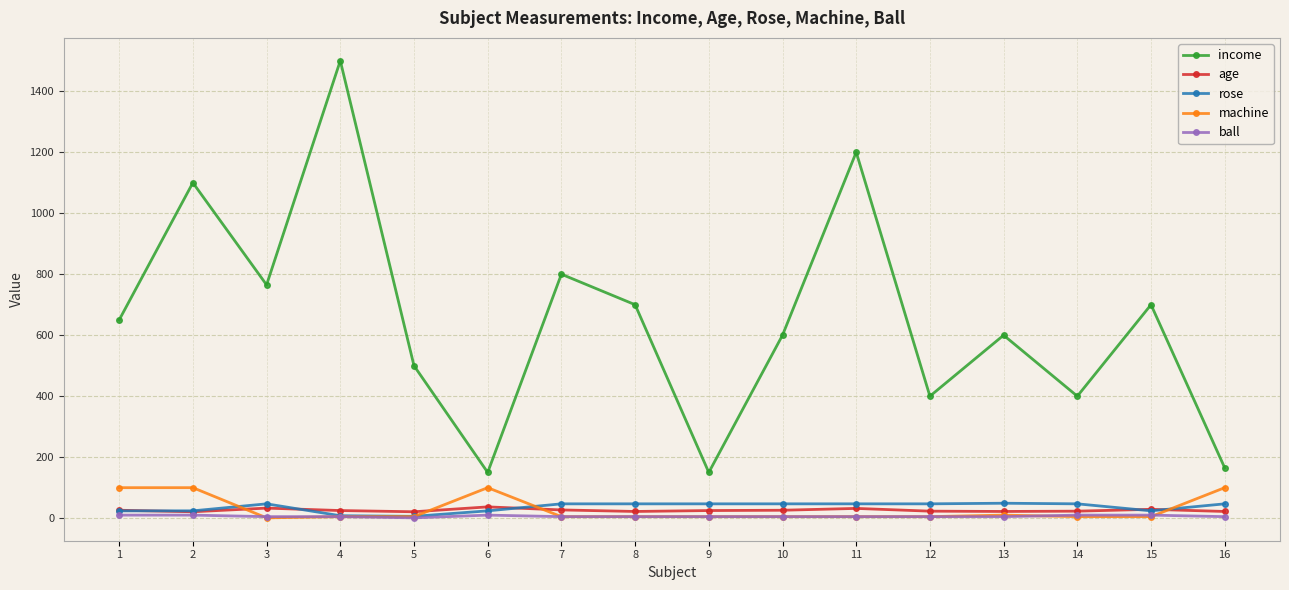

At which category is the sum across all series the highest?

4